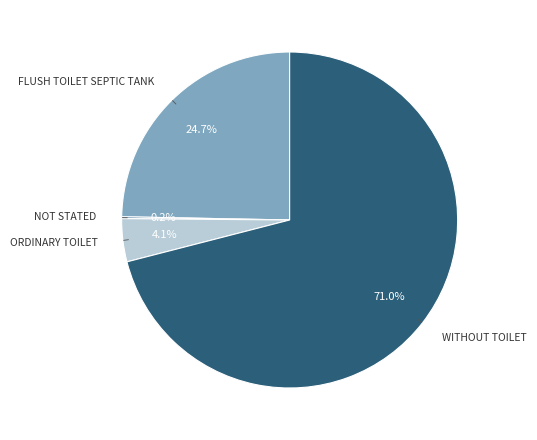

Is there any slice that represents more than half of the pie?

Yes